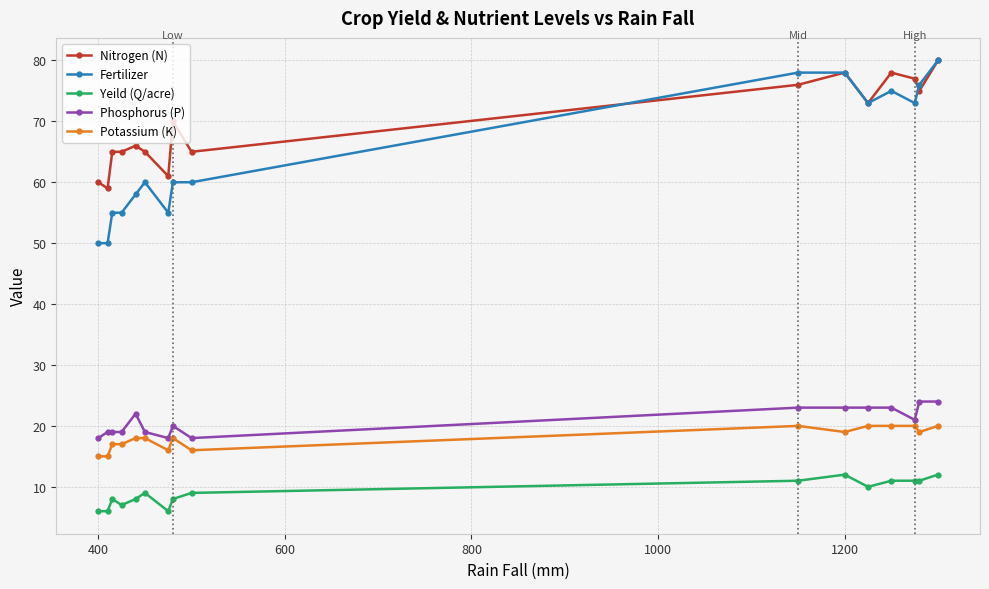

Which series has the largest total across all categories?

Nitrogen (N)